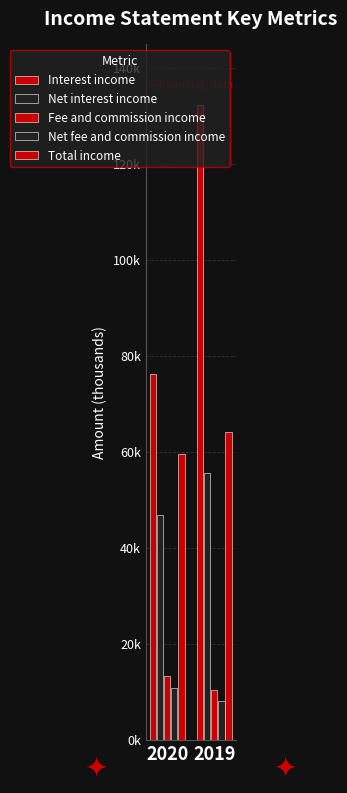

Which series has the largest total across all categories?

Interest income